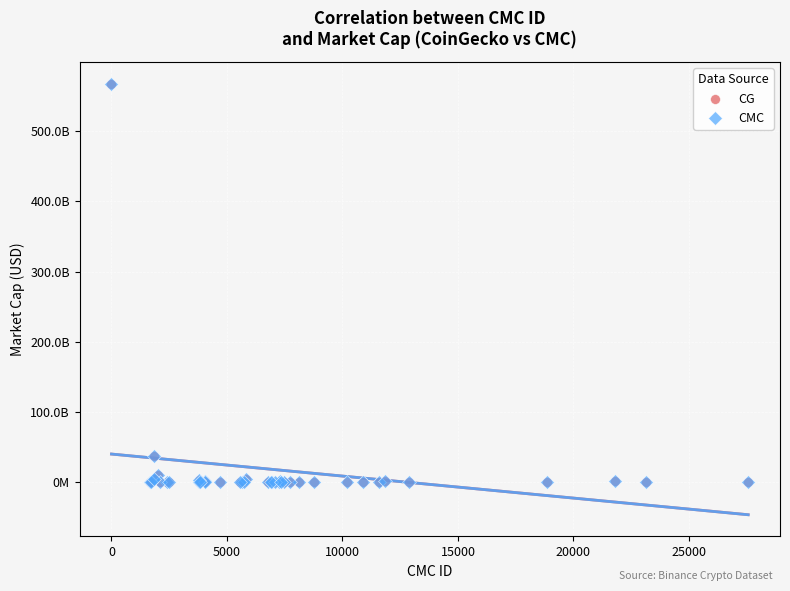

What are all the series names shown in the legend?

CG, CMC